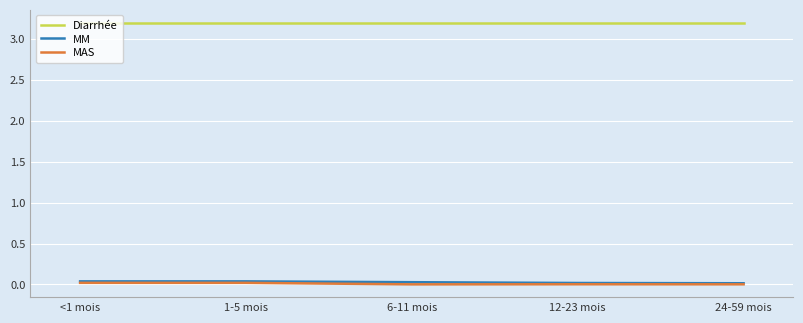

What is the minimum value for Diarrhée?

3.2